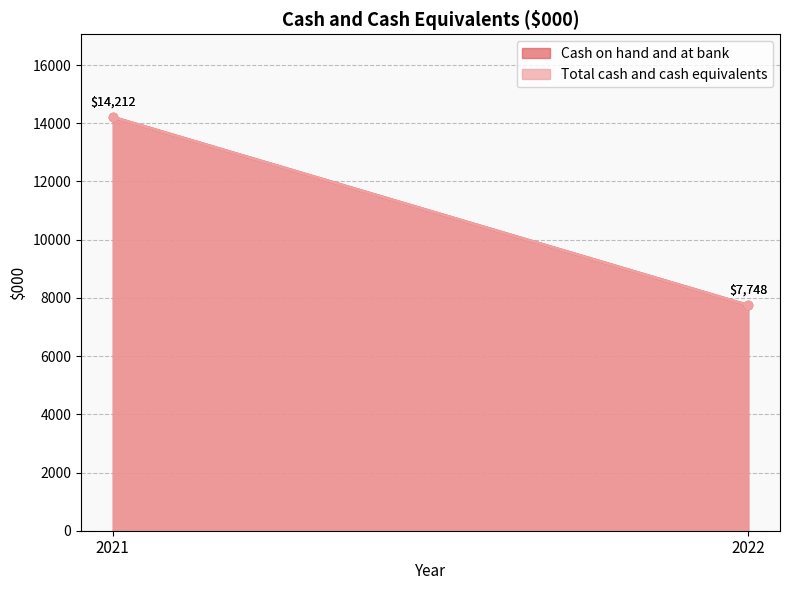

How many lines are shown in the chart?

2